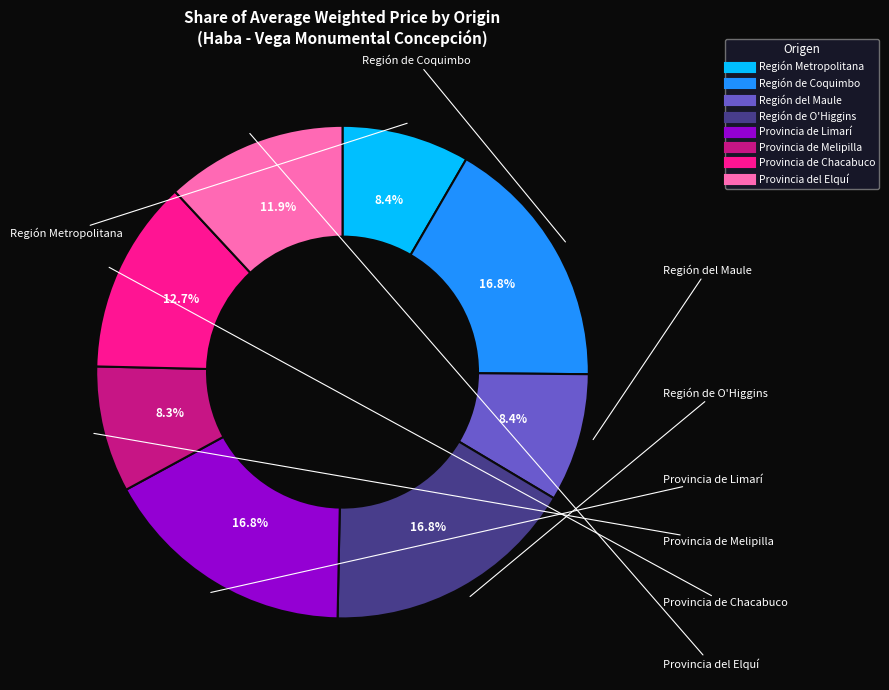

To the nearest percent, what is the combined percentage of Región de O'Higgins and Región de Coquimbo?

34%